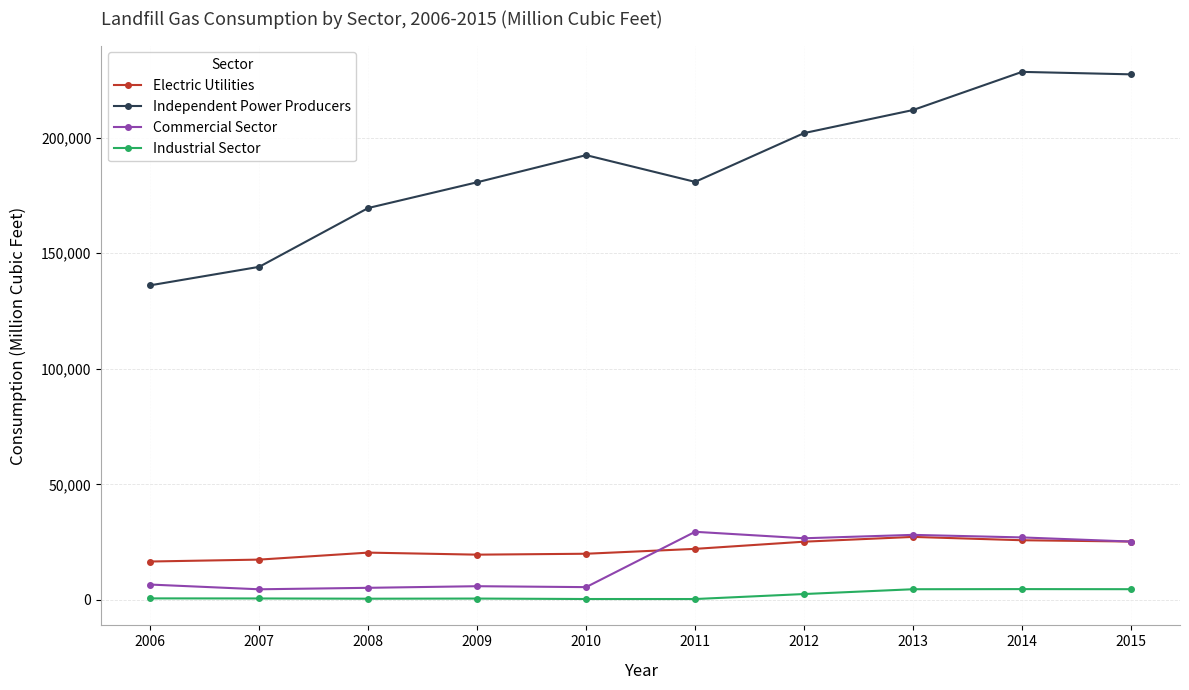

Which series has the widest spread of values?

Independent Power Producers